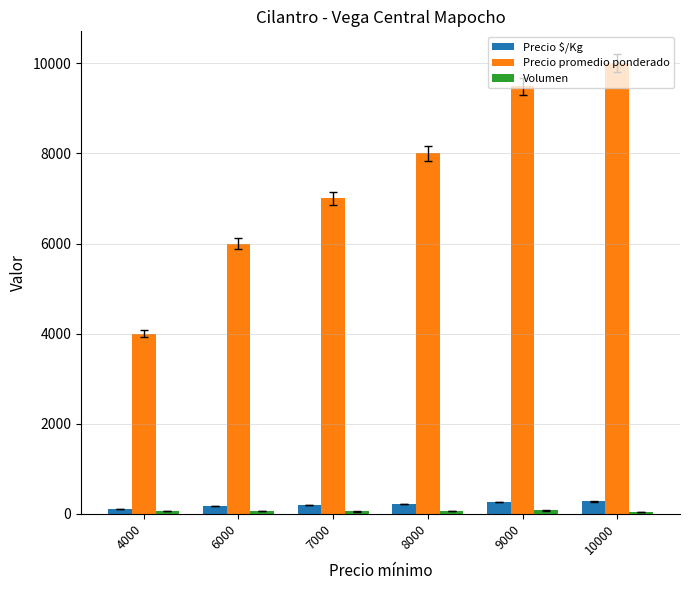

Is it true that Precio promedio ponderado equals 5378 at 8000?

False